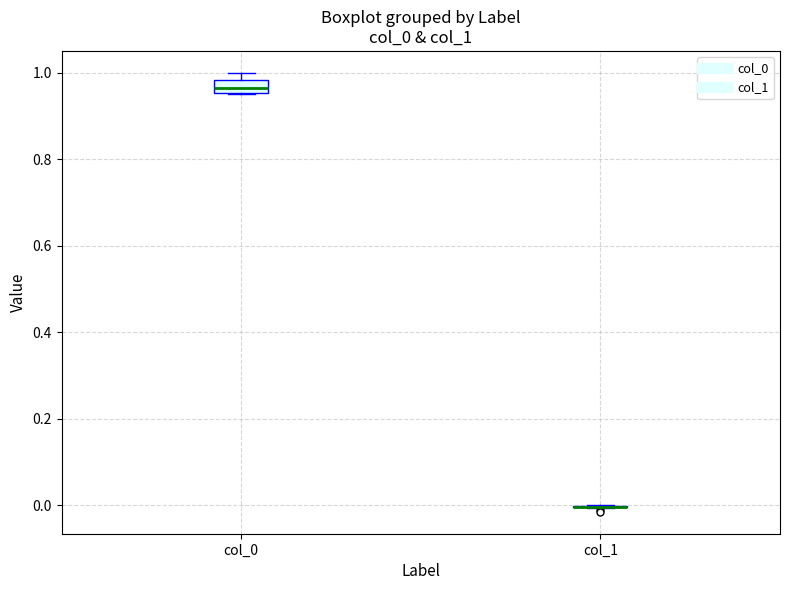

Reading left to right, transcribe this box plot: for each box, give where its median line is, the range the box spans, and where its two whiskers end, as read against the y-axis. The values are not printed on the chart, so give them approximately, as read against the axis.

col_0: median 0.96 (inside the box), box 0.96 to 0.98, whiskers 0.96 to 1.00
col_1: box collapsed to a line at 0.00, whiskers 0.00 to 0.00